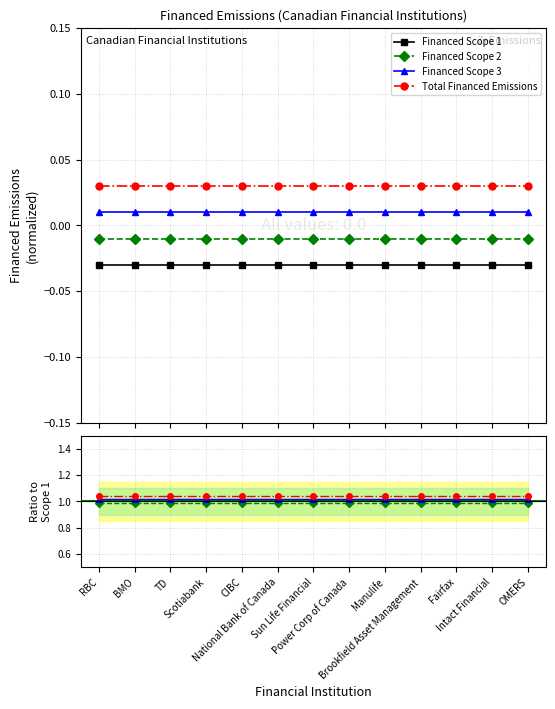

How many series are shown in this chart?

4